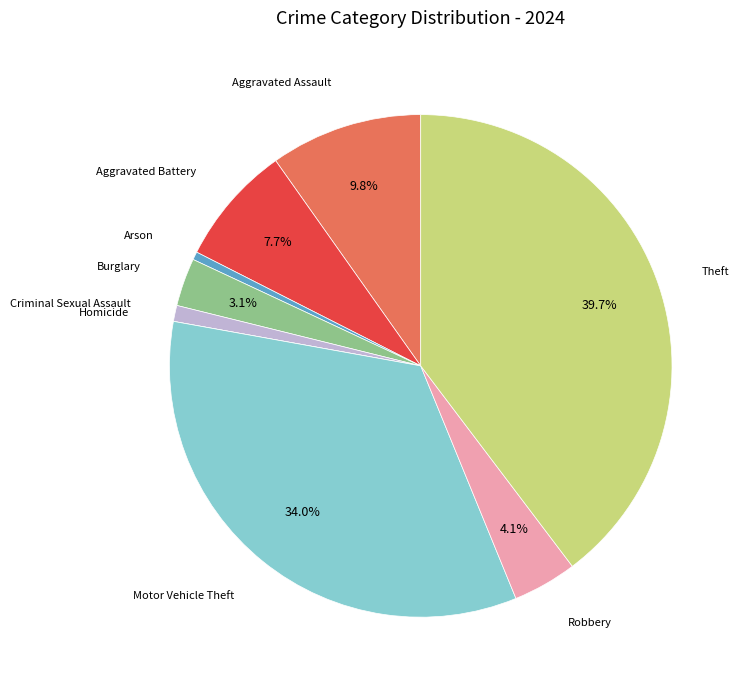

Is there any slice that represents more than half of the pie?

No